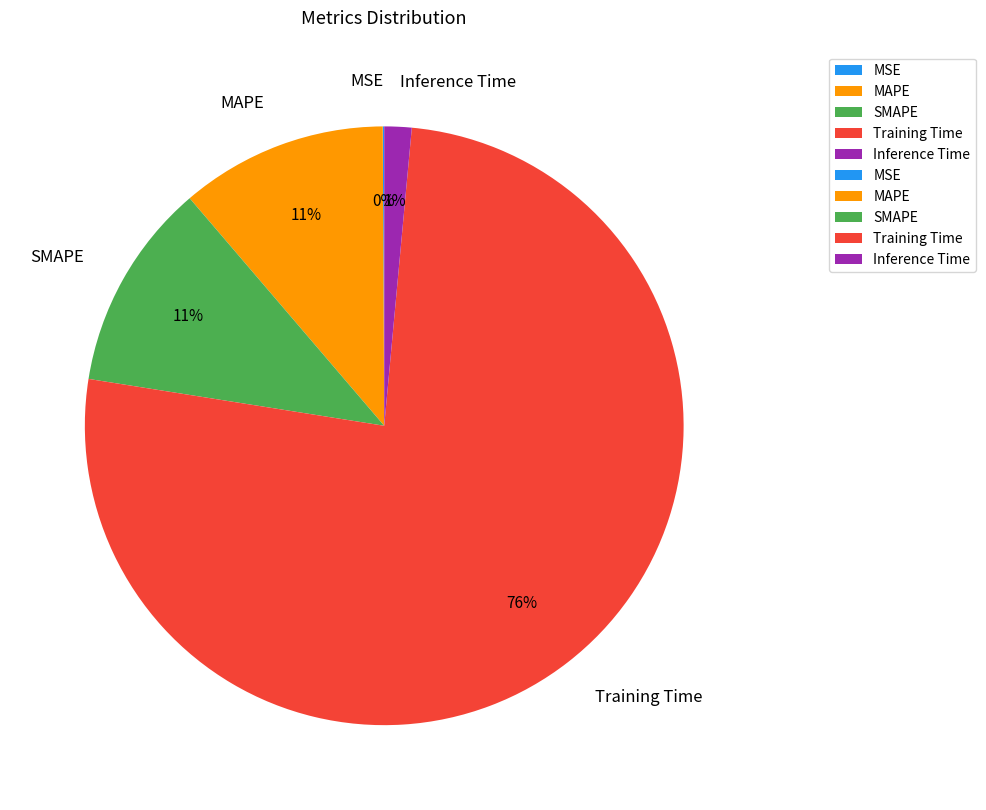

To the nearest percent, what is the combined percentage of MAPE and SMAPE?

22%